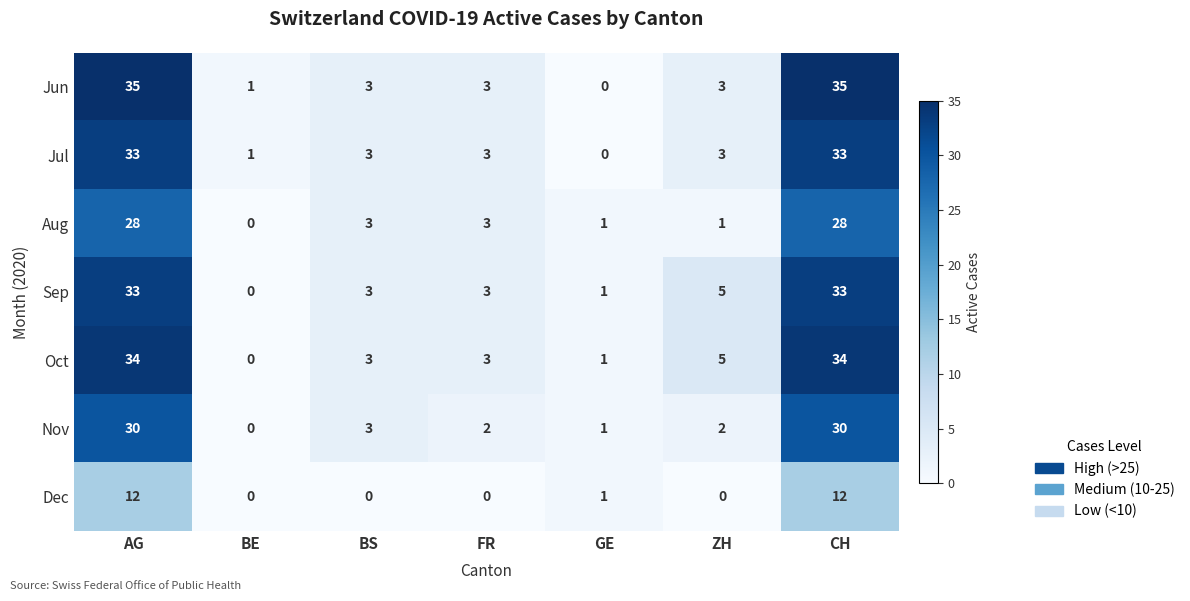

How many series are shown in this chart?

7